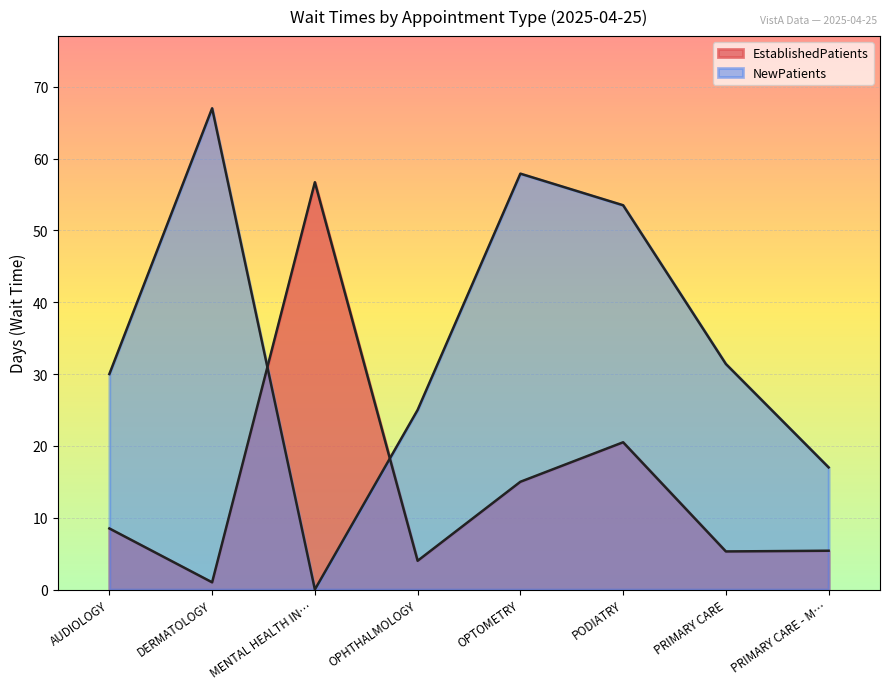

The EstablishedPatients series shows 8.5 at AUDIOLOGY. True or false?

True